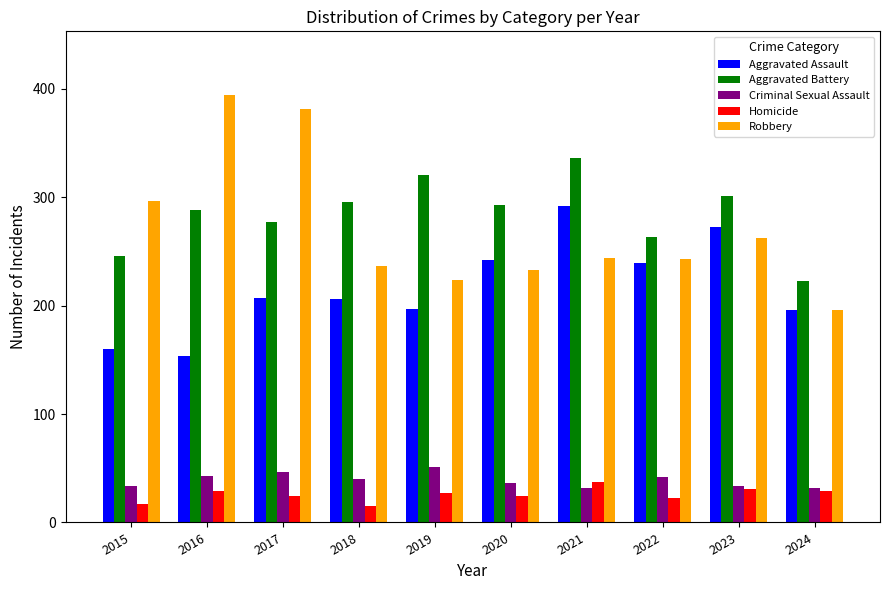

The value of Robbery at 2017 is 381. True or false?

True